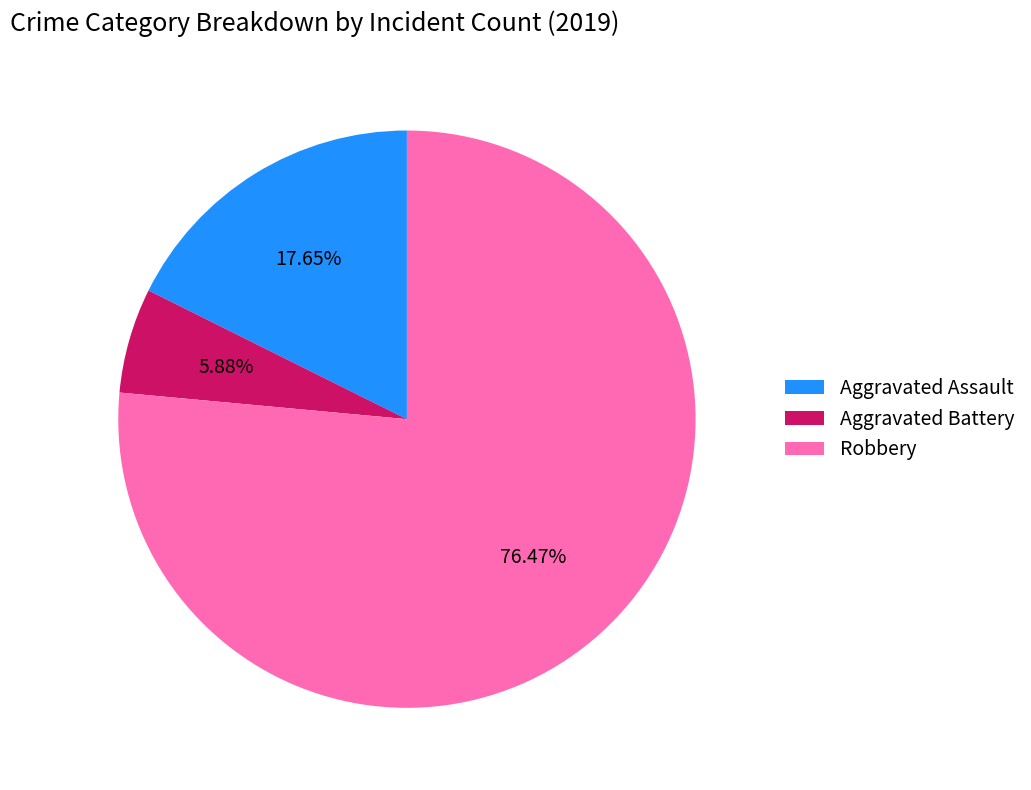

To the nearest percent, what percentage of the pie is Robbery?

76%